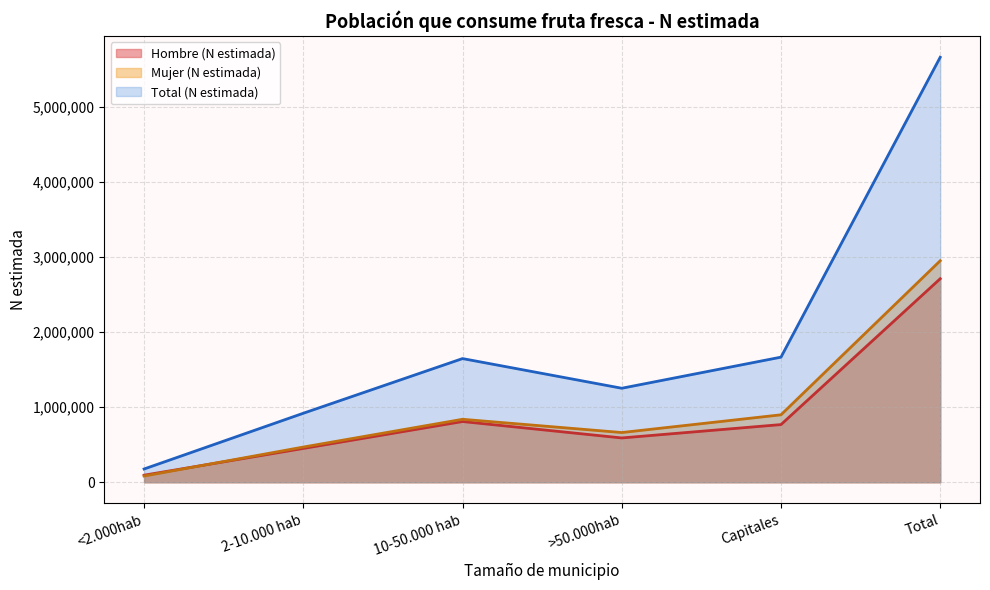

Between <2.000hab and >50.000hab, which series saw the biggest shift?

Total (N estimada)